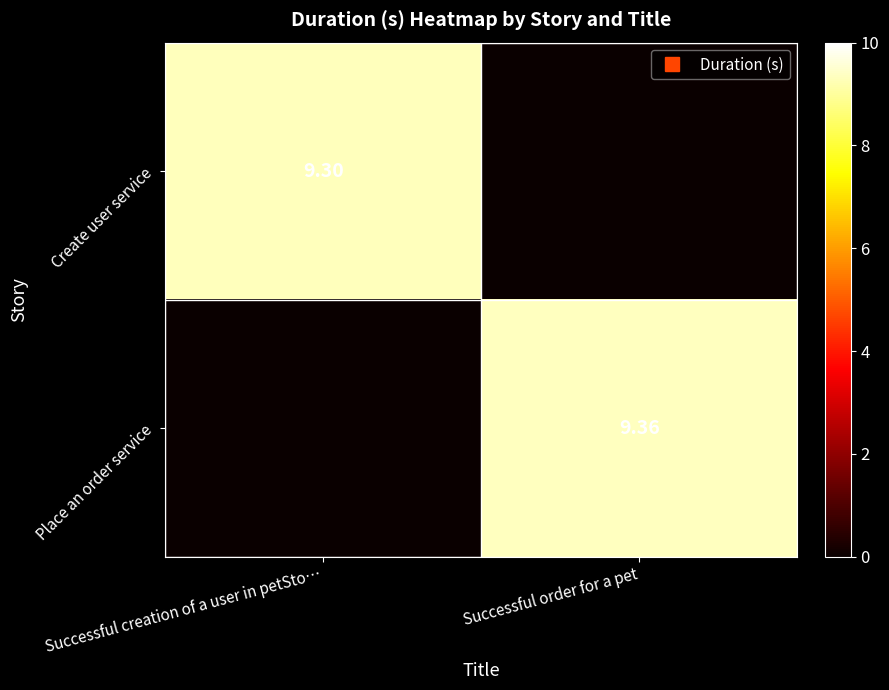

What is the difference between the Create user service values at Successful creation of a user in petSto… and Successful order for a pet?

9.3